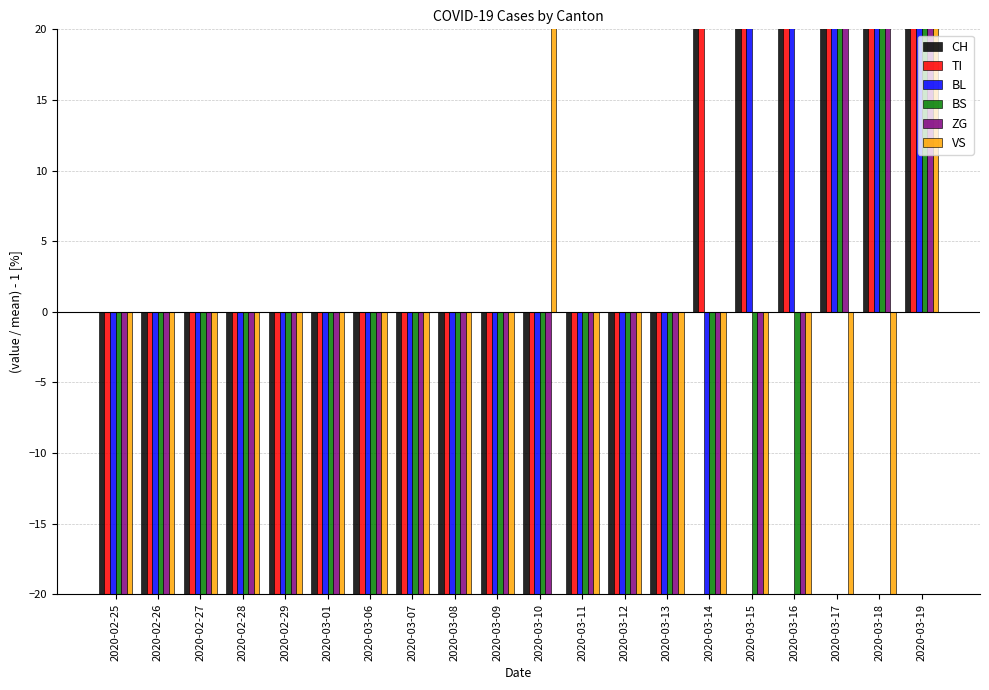

How many values in ZG are below zero?

17